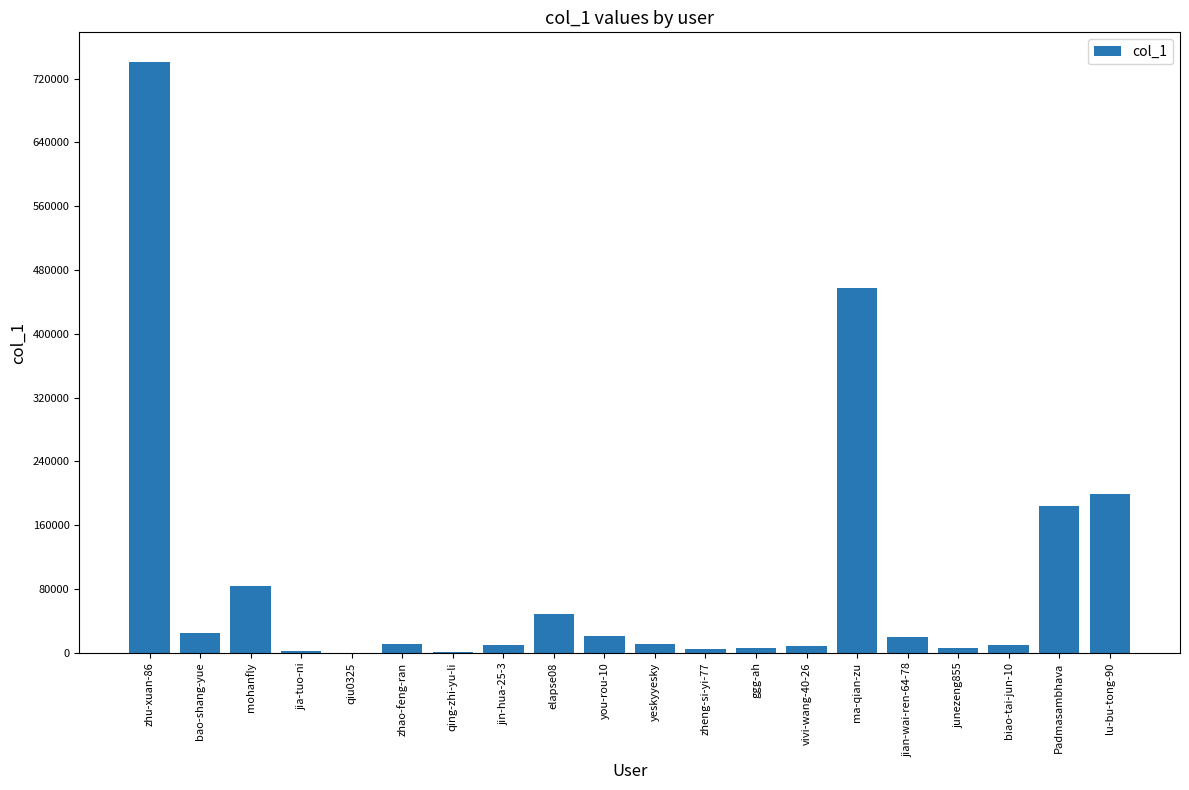

The chart shows a value of 6088 at ggg-ah. True or false?

True